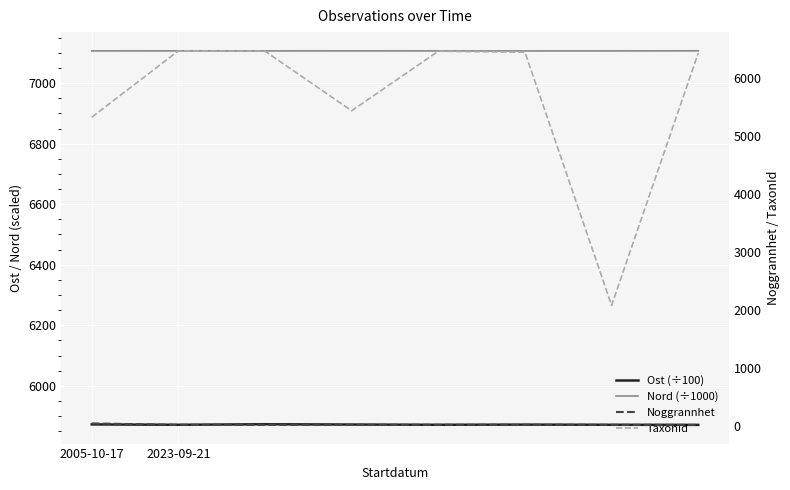

How many lines are shown in the chart?

4